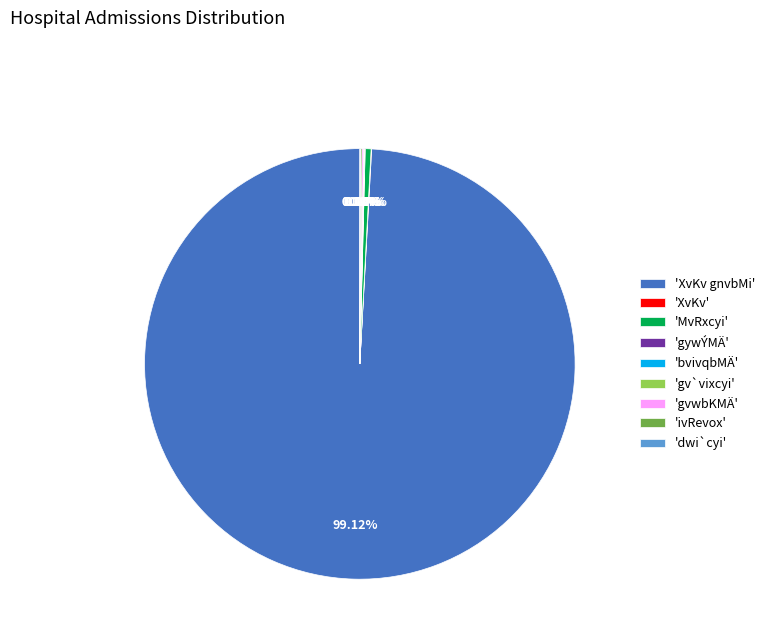

What is the largest slice in the pie chart?

'XvKv gnvbMi'